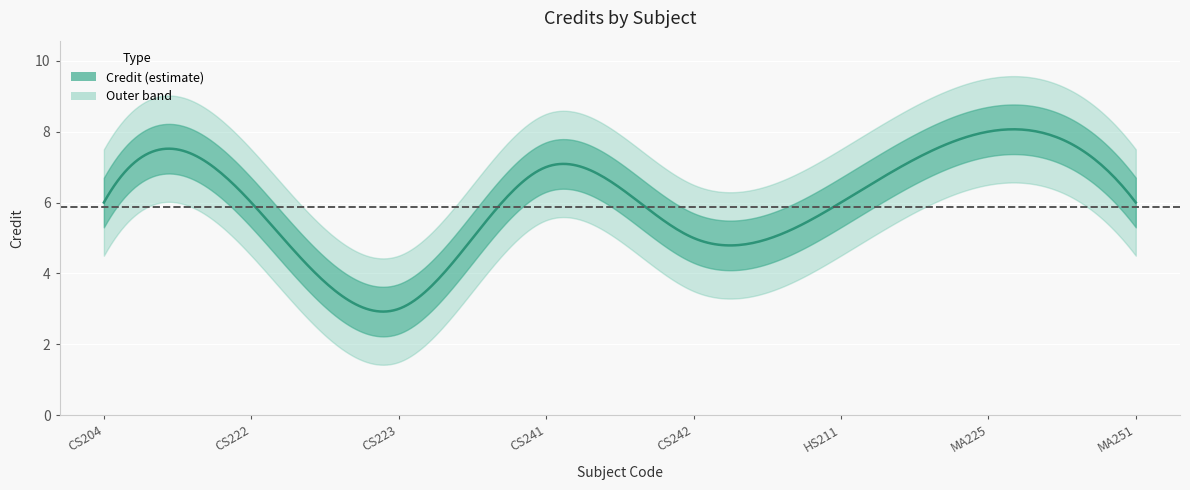

How many lines are shown in the chart?

1